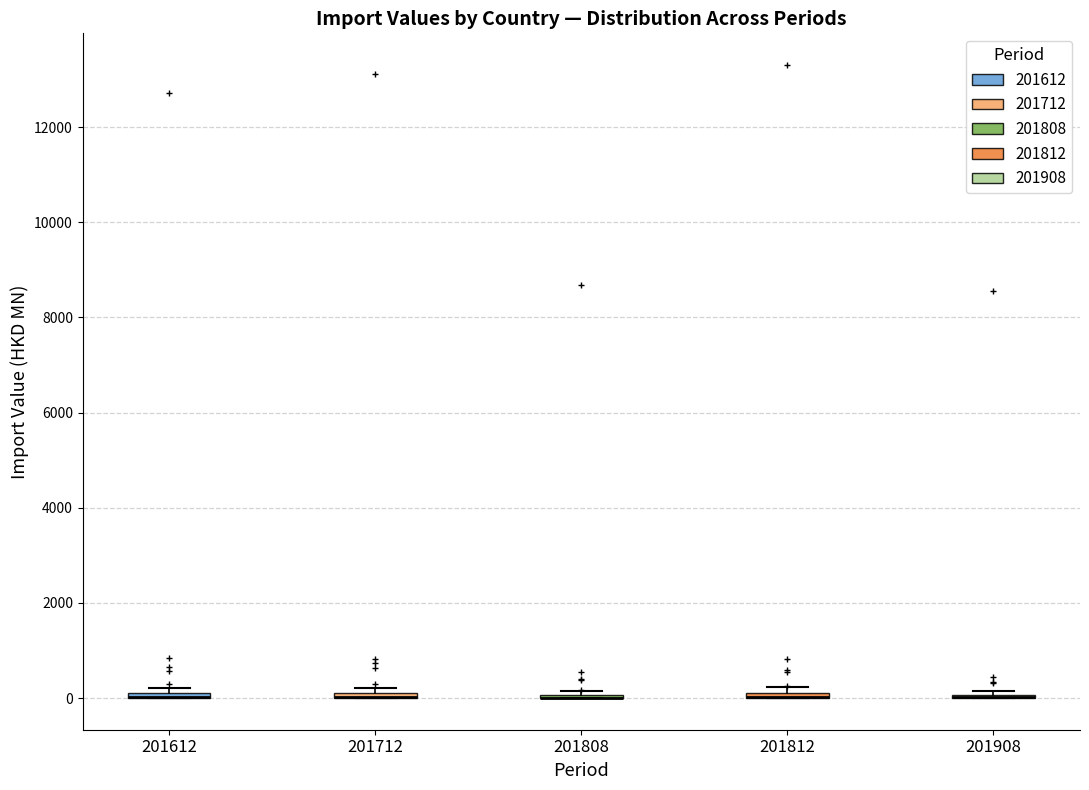

Where is the upper edge of the box at x = 201612 on the y-axis? The values are not printed on the chart, so give them approximately, as read against the axis.

200